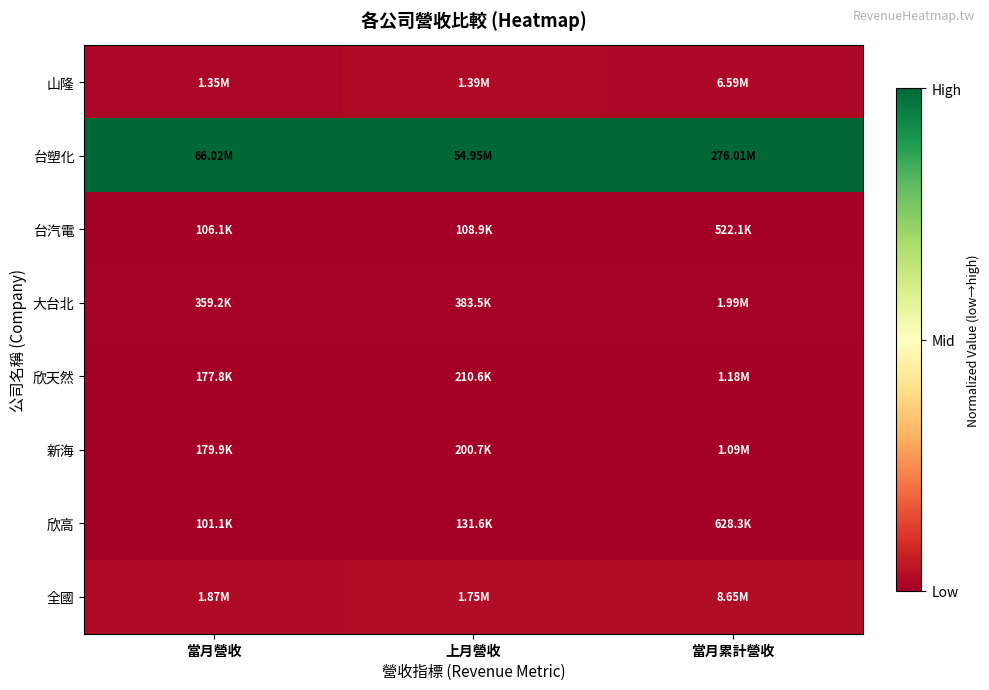

What is the spread (max minus min) of values at 當月營收?

1.0